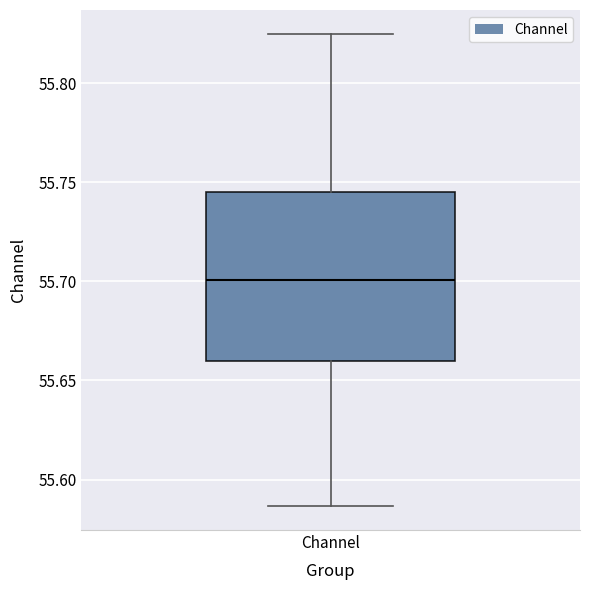

Transcribe this box plot: give where the median line is, the range the box spans, and where the two whiskers end, as read against the y-axis. The values are not printed on the chart, so give them approximately, as read against the axis.

median 55.700, box 55.660 to 55.745, whiskers 55.585 to 55.825